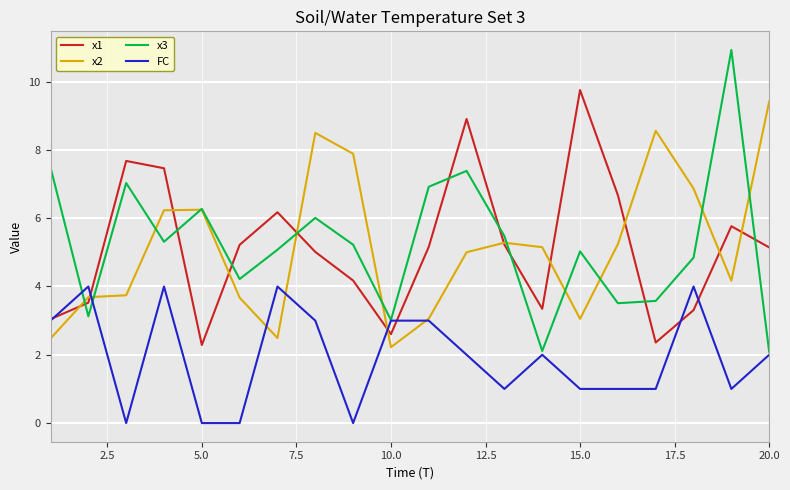

Which series ends up on top after the final intersection of x3 and x2?

x2